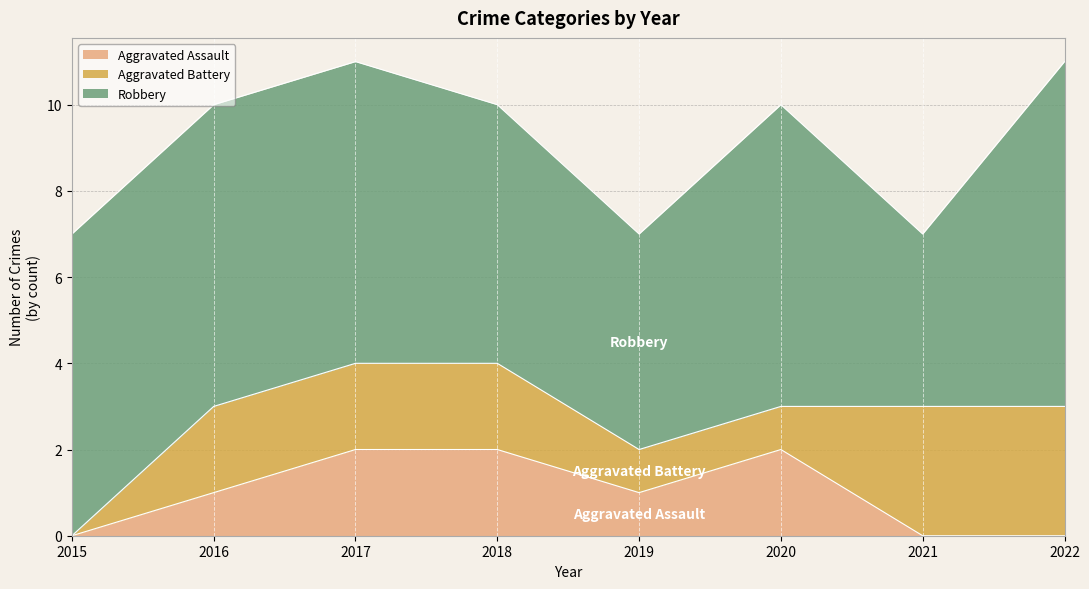

What is the difference between the second highest and minimum values in the Aggravated Assault series?

2